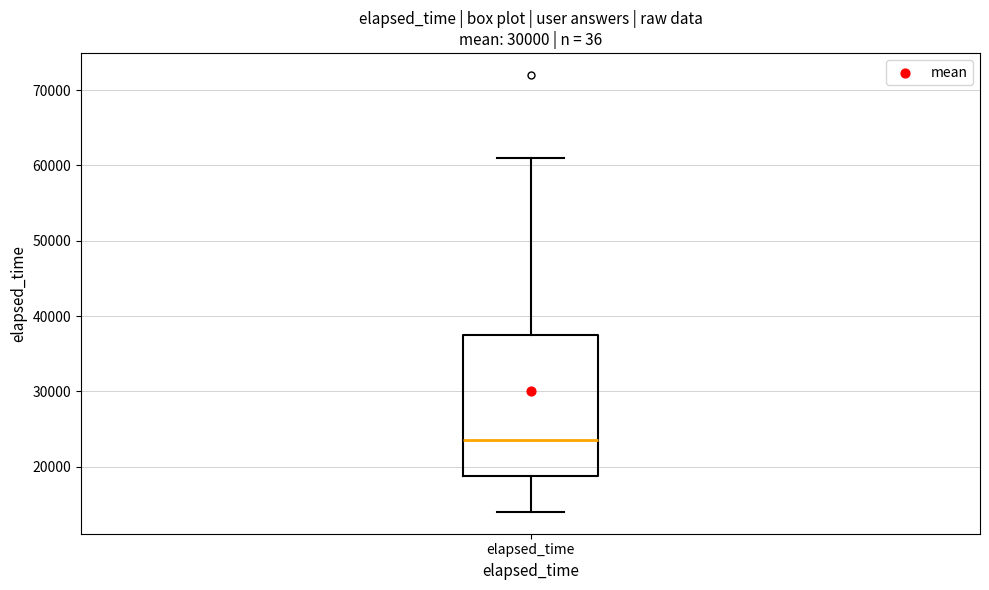

Read this box plot against the y-axis: the position of the median line, the range covered by the box, and the ends of both whiskers. The values are not printed on the chart, so give them approximately, as read against the axis.

median 24000, box 19000 to 38000, whiskers 14000 to 61000